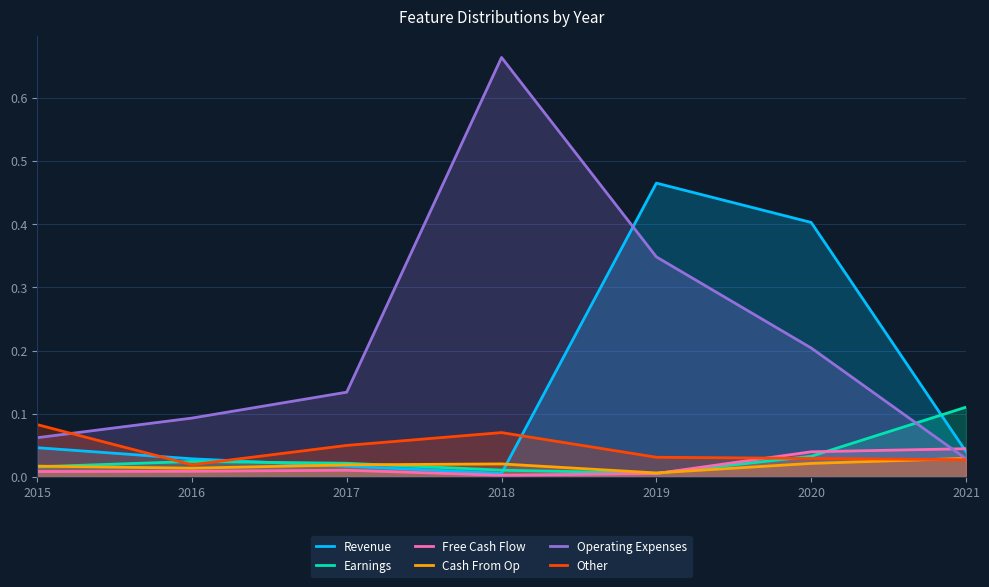

At how many categories does at least one series exceed 0?

7